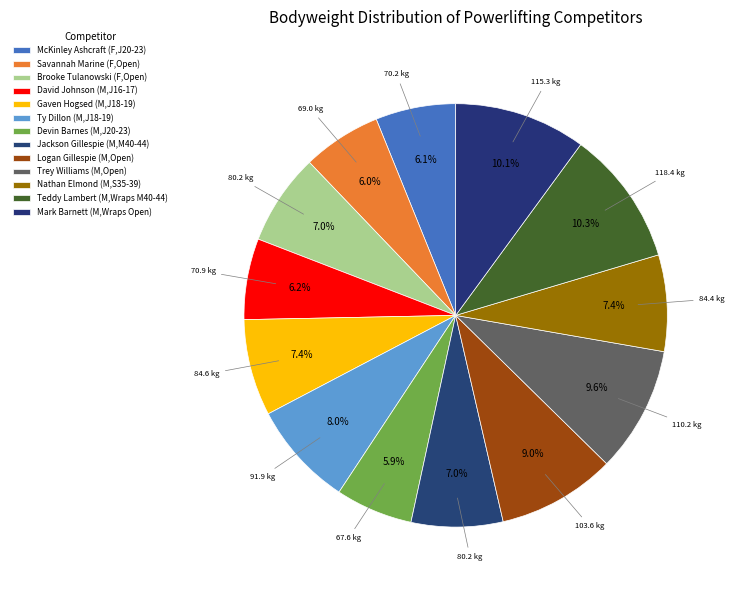

To the nearest percent, what is the difference between the largest and smallest slice percentages?

4%